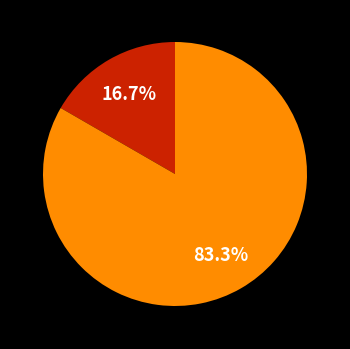

Is there any slice that represents more than half of the pie?

Yes